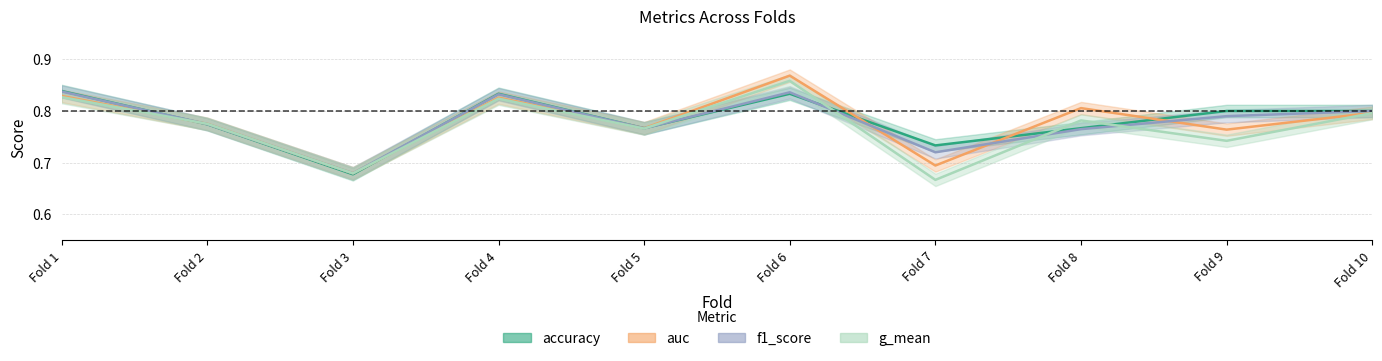

Reading right to left, list all the values displayed in this chart.

accuracy: 0.8	0.8	0.8	0.7	0.8	0.8	0.8	0.7	0.8	0.8
auc: 0.8	0.8	0.8	0.7	0.9	0.8	0.8	0.7	0.8	0.8
f1_score: 0.8	0.8	0.8	0.7	0.8	0.8	0.8	0.7	0.8	0.8
g_mean: 0.8	0.7	0.8	0.7	0.9	0.8	0.8	0.7	0.8	0.8